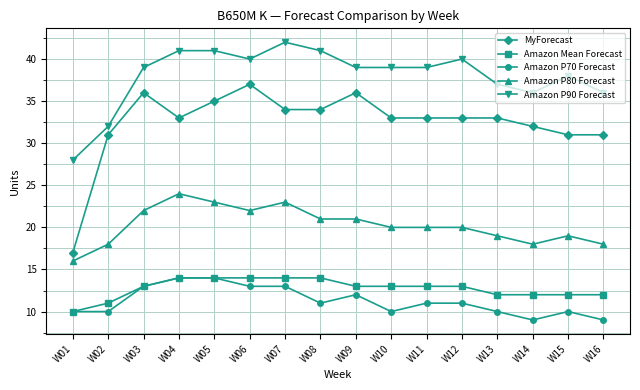

What is the spread (max minus min) of values at W12?

29